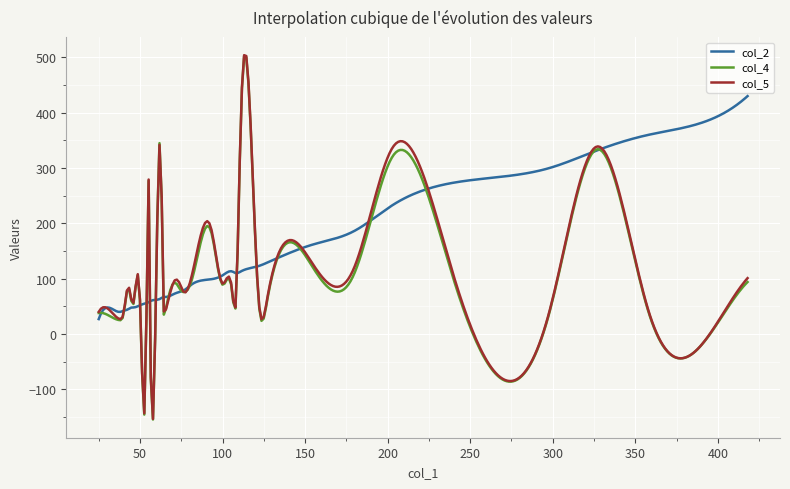

Which series has the widest spread of values?

col_5